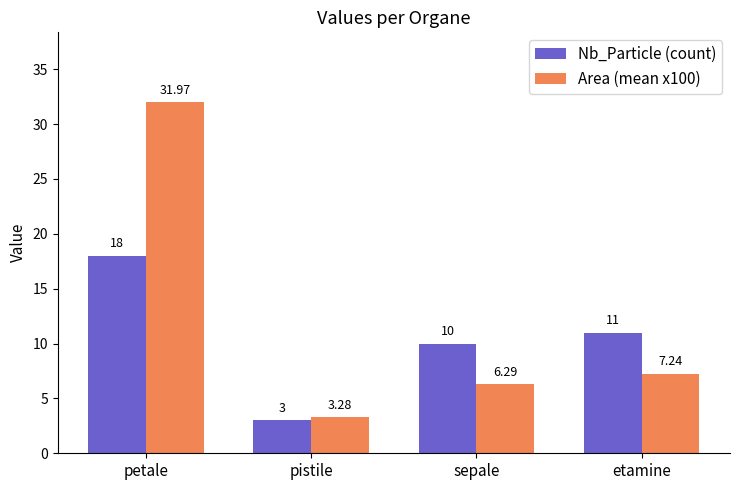

Rank the series by their average value, from highest to lowest.

Area (mean x100), Nb_Particle (count)